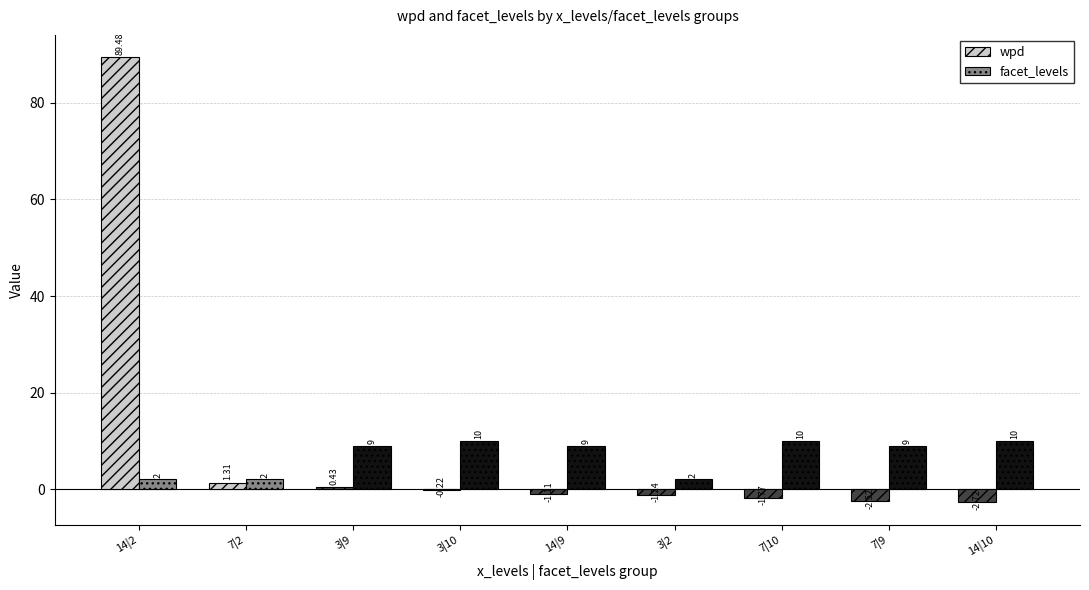

What is the sum of the facet_levels values at 3|10 and 3|9?

19.0